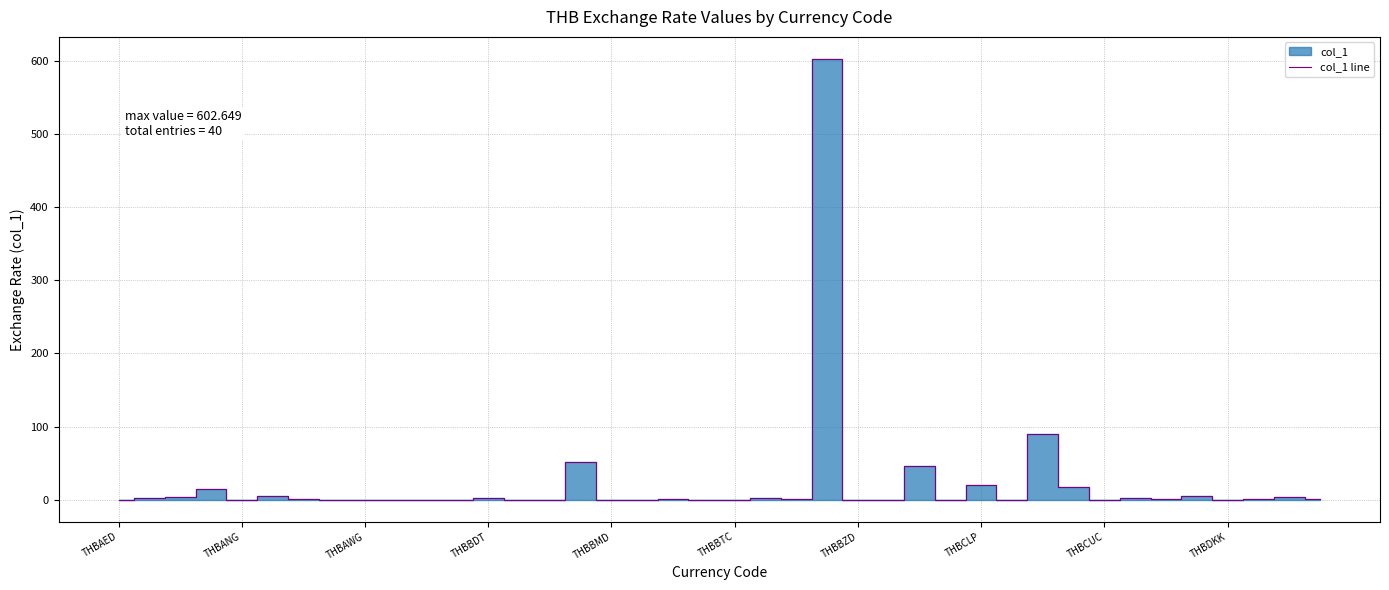

What is the highest value of the col_1 line series?

602.6